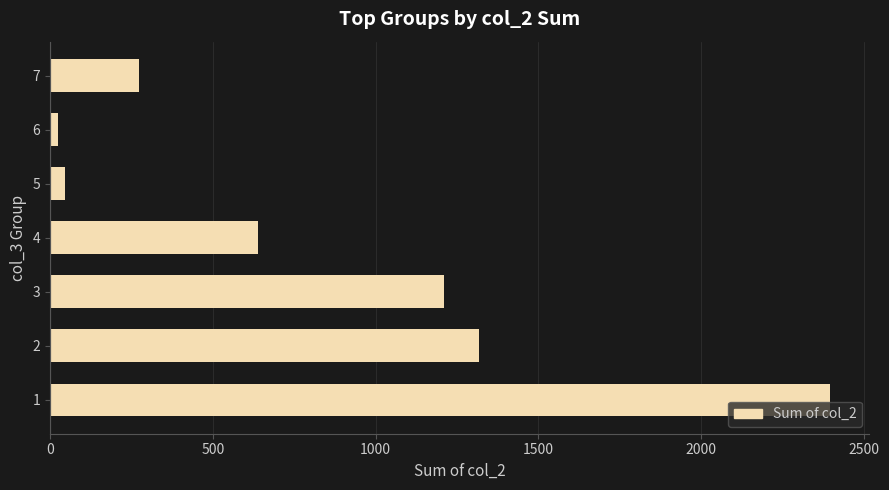

What is the smallest value displayed?

26